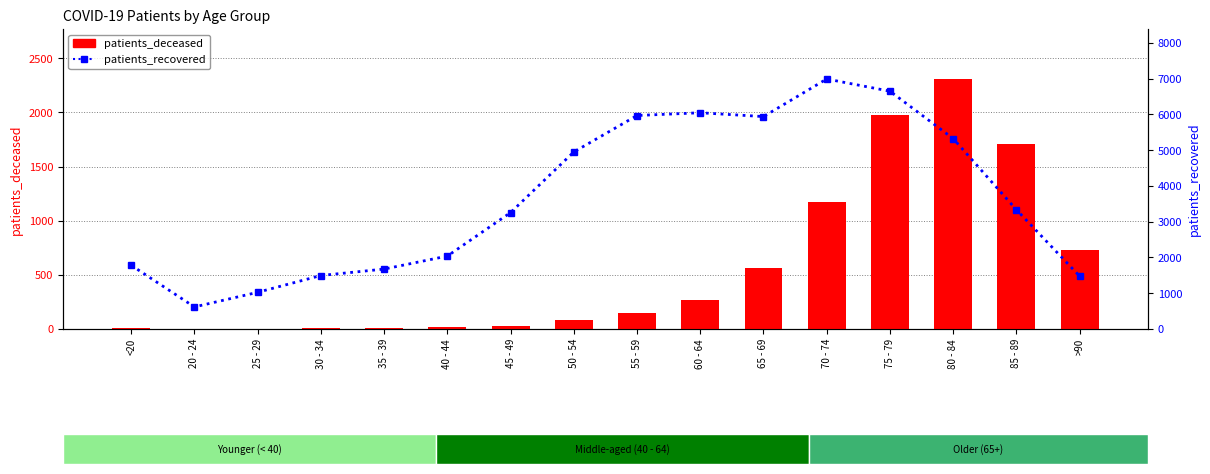

The value of patients_recovered at 75 - 79 is 8799. True or false?

False